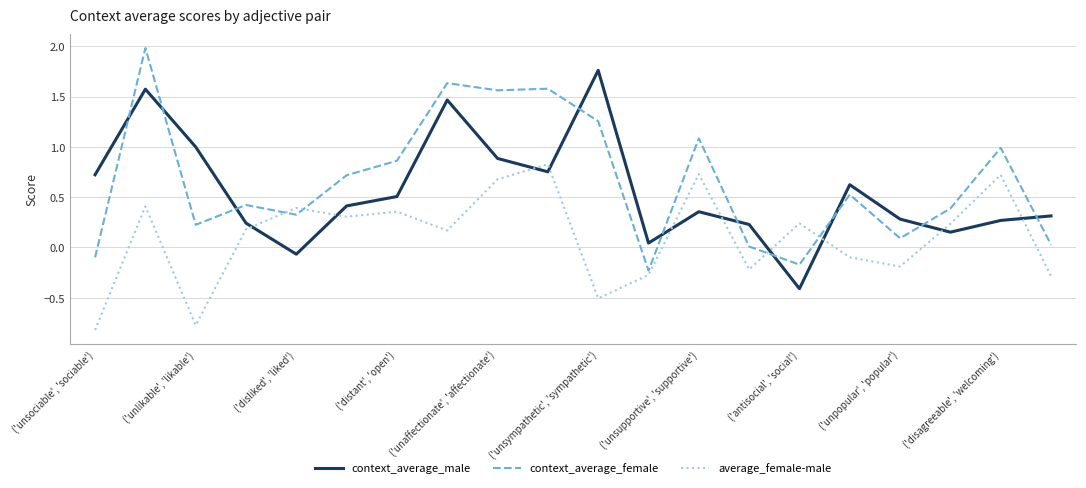

What is the difference between the maximum and minimum values in the context_average_male series?

2.2